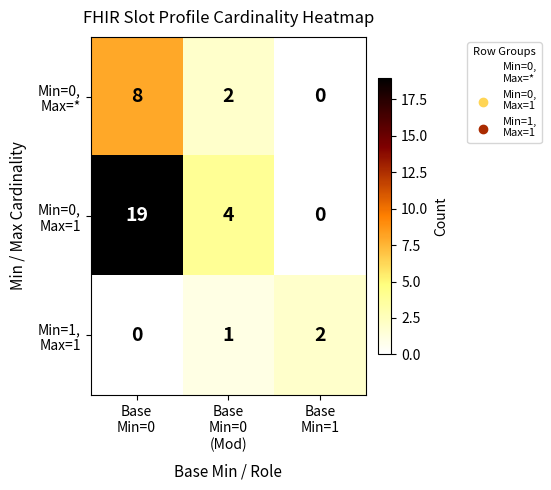

What is the greatest value displayed?

19